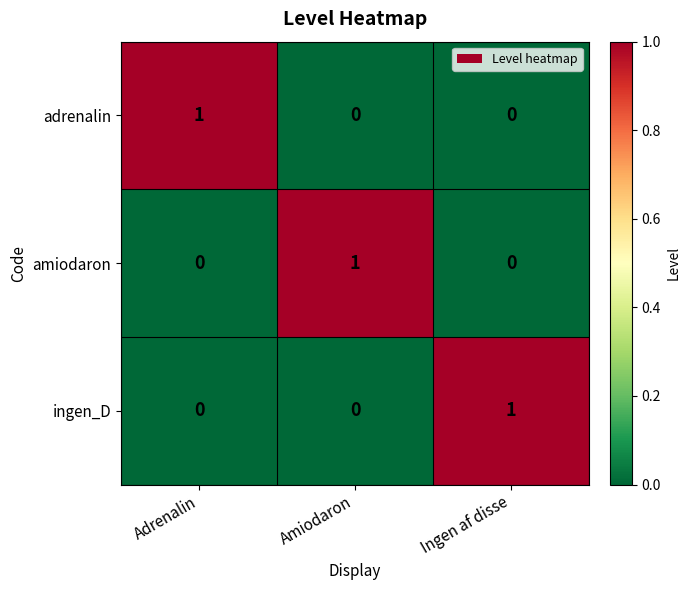

The ingen_D series shows 0 at Adrenalin. True or false?

True